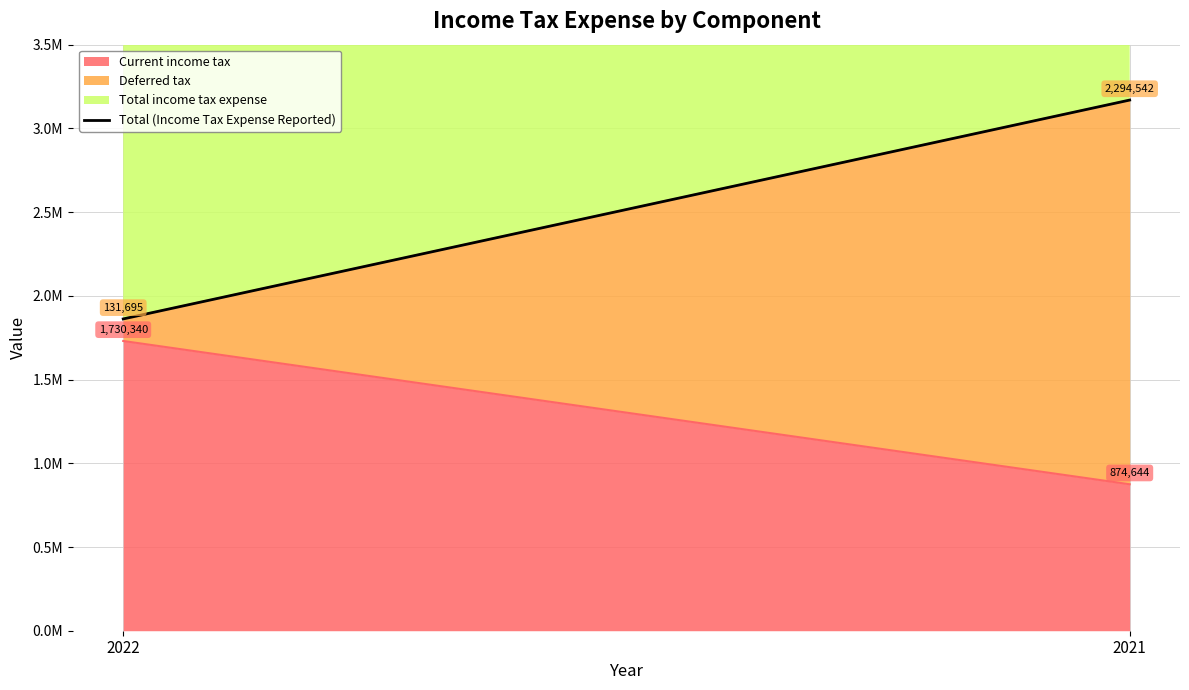

How many lines are shown in the chart?

1